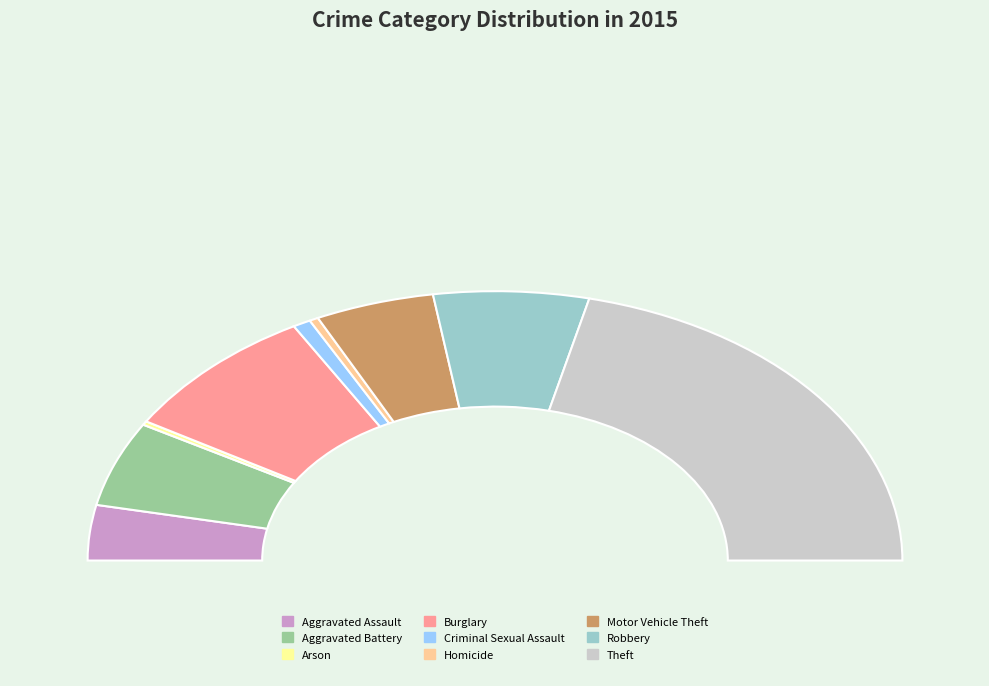

Count the number of slices in the pie.

9